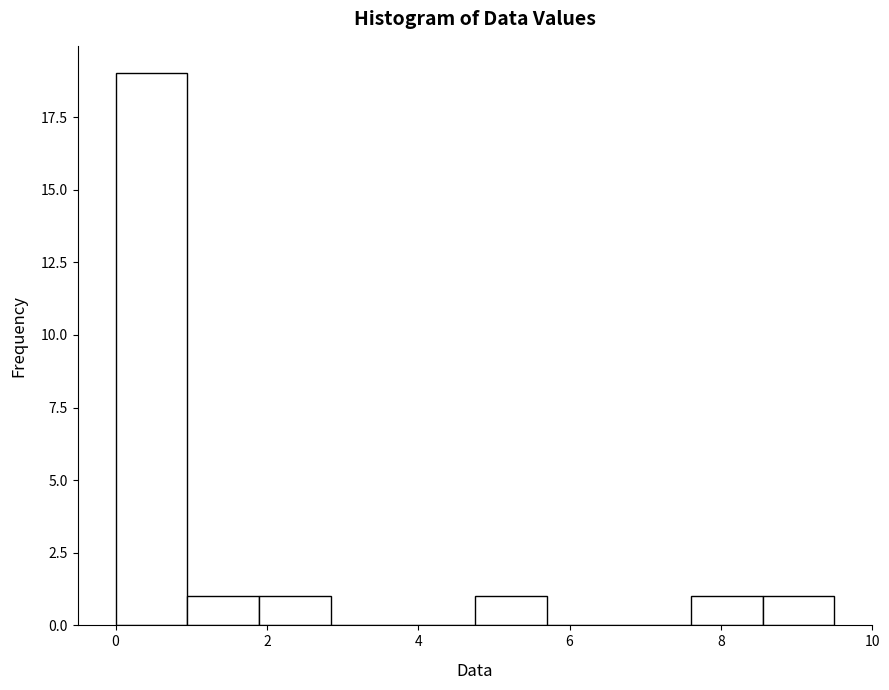

How tall is the bar that spans 1.90 to 2.85 on the x-axis? Neither the bar edges nor the heights are printed on the chart, so give them approximately, as read against the axes.

1